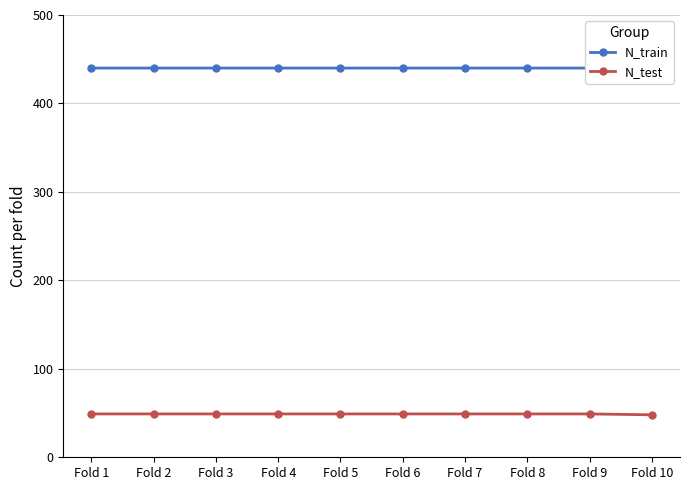

What value does the N_test series have at Fold 2?

49